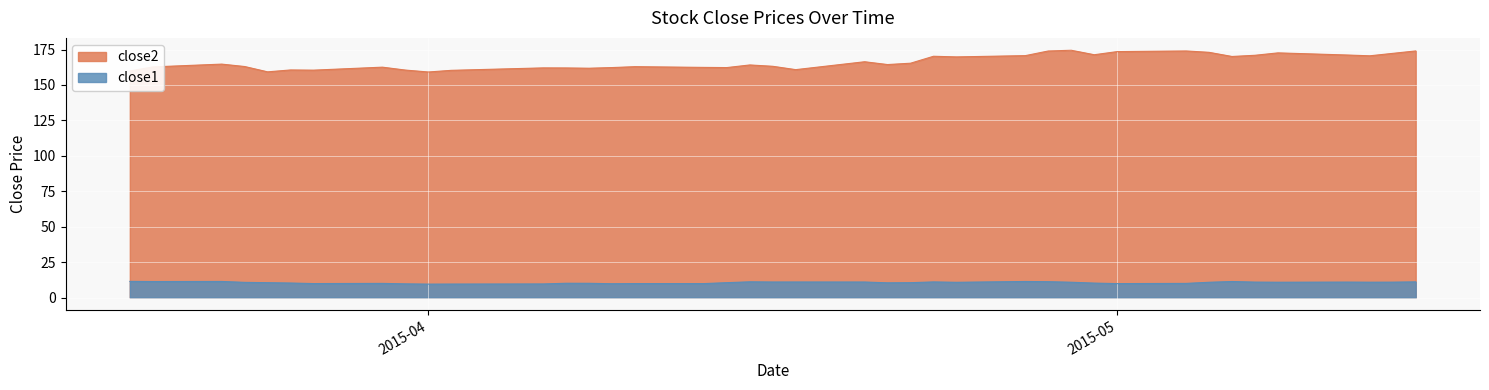

True or false: close2 and close1 cross at least once.

False